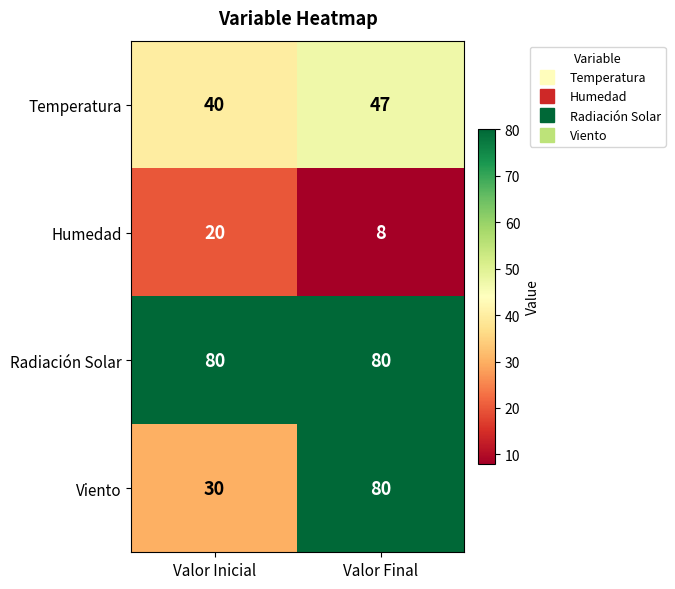

What is the minimum value shown in the chart?

8